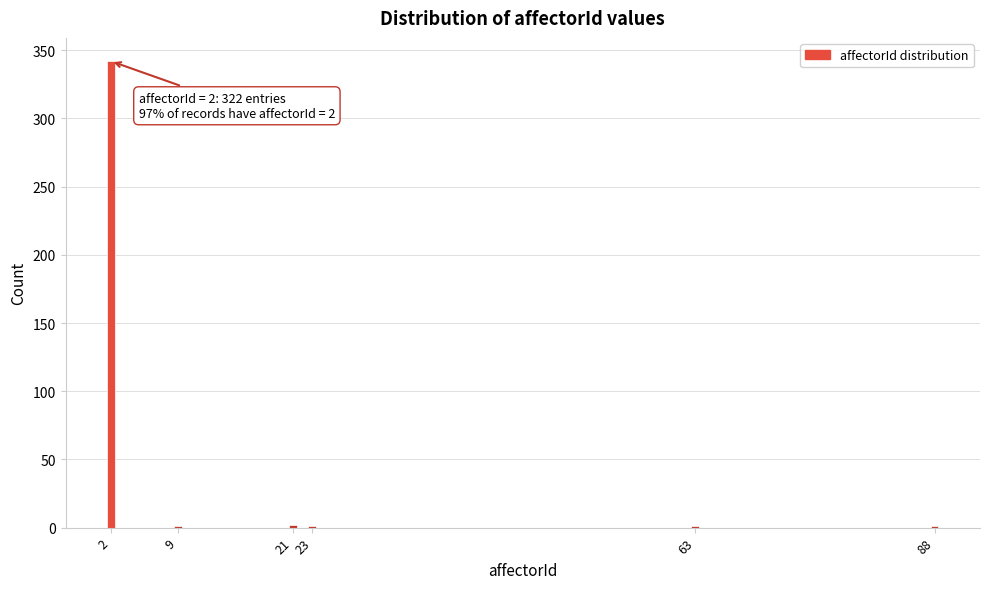

What is the greatest value displayed?

342